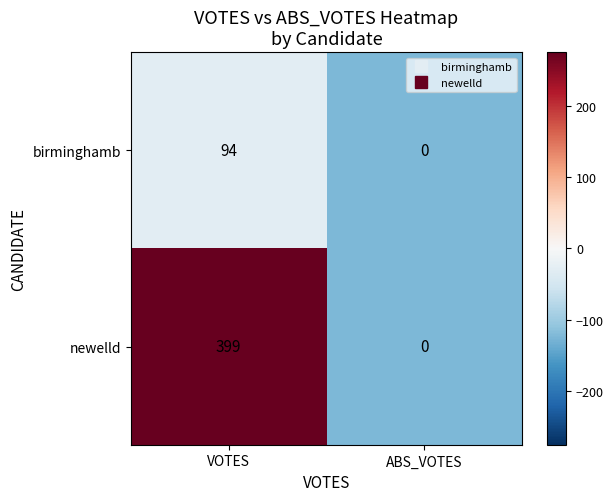

Which category has the highest value in the birminghamb series?

VOTES